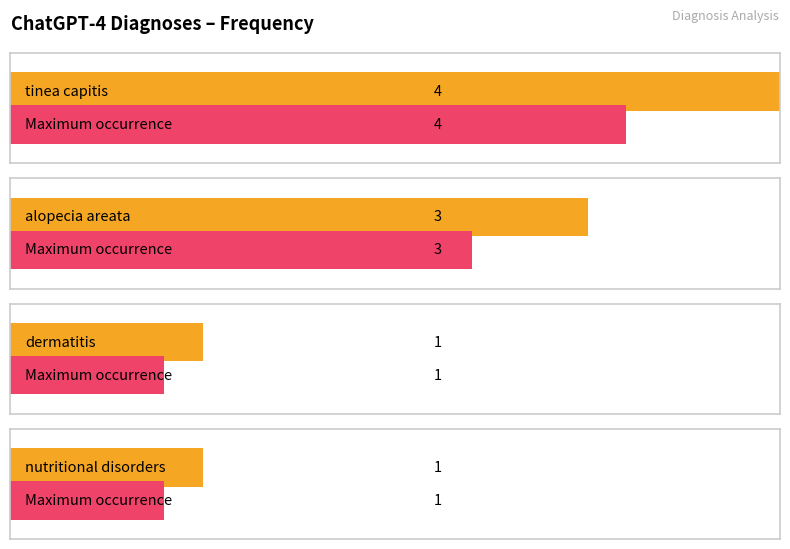

How many bars are there in total?

8